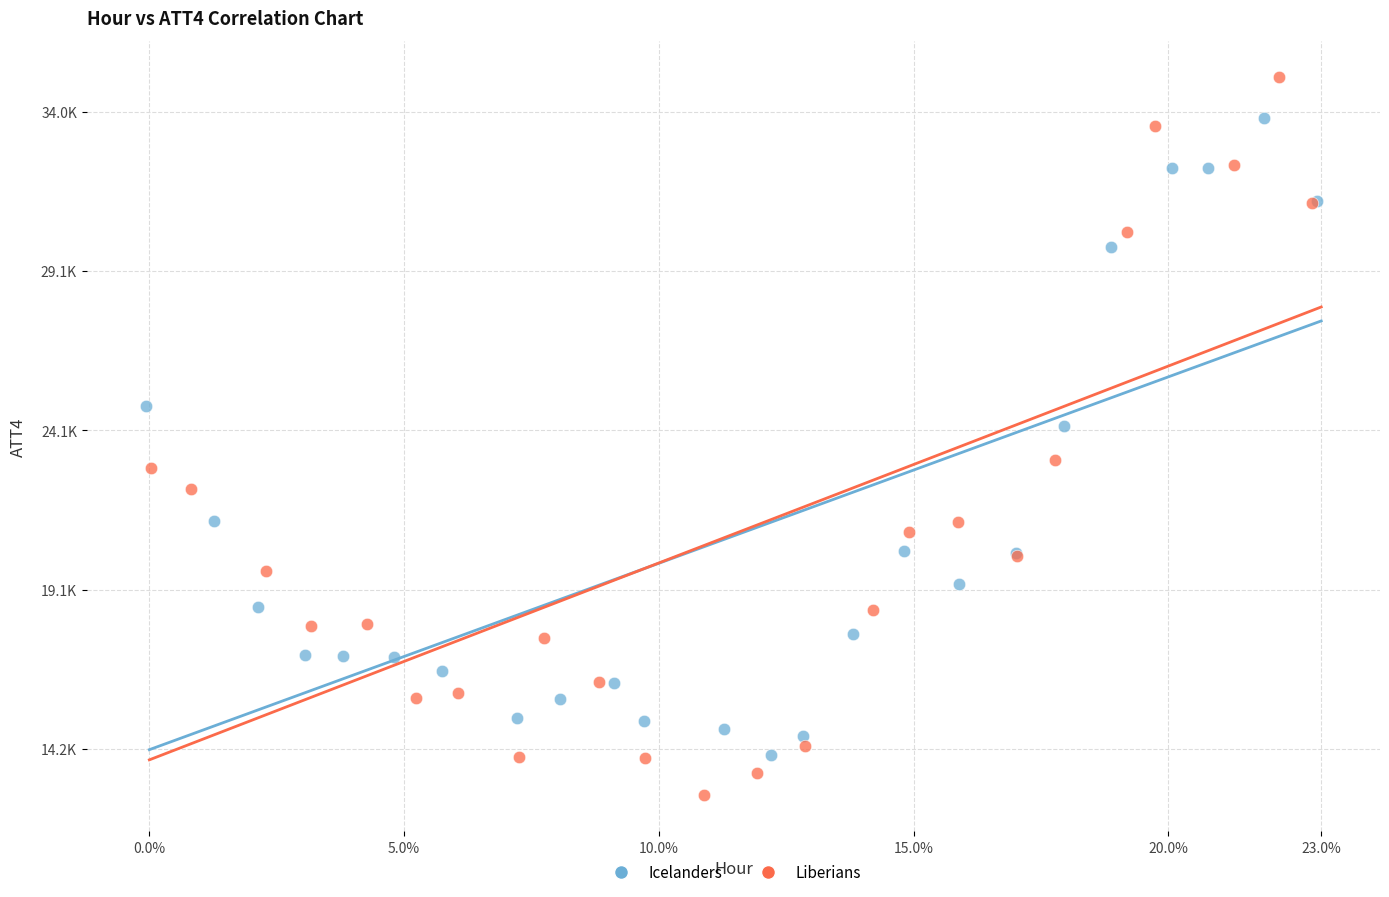

Which series reaches the maximum Y coordinate?

Liberians